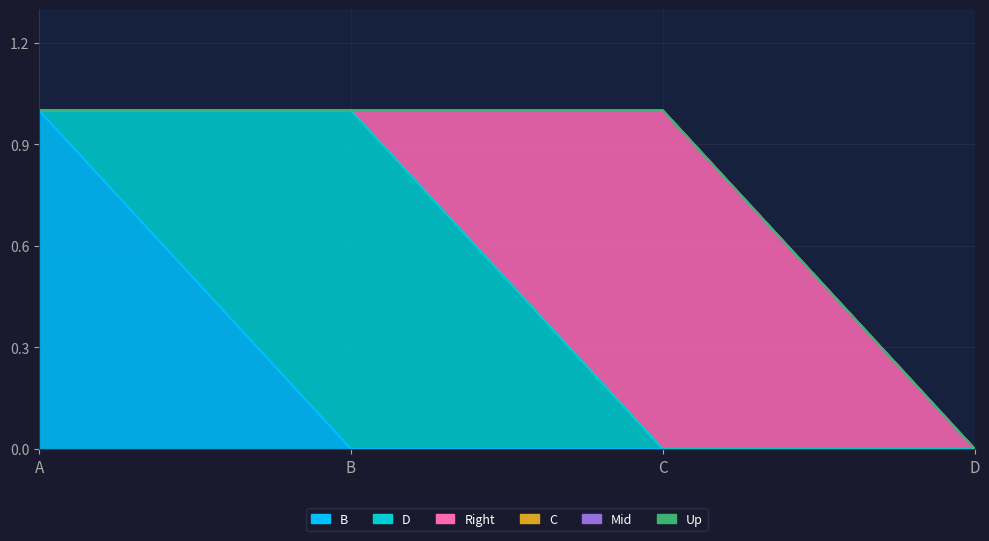

Is the value of Up at A greater than the value of B at C?

No